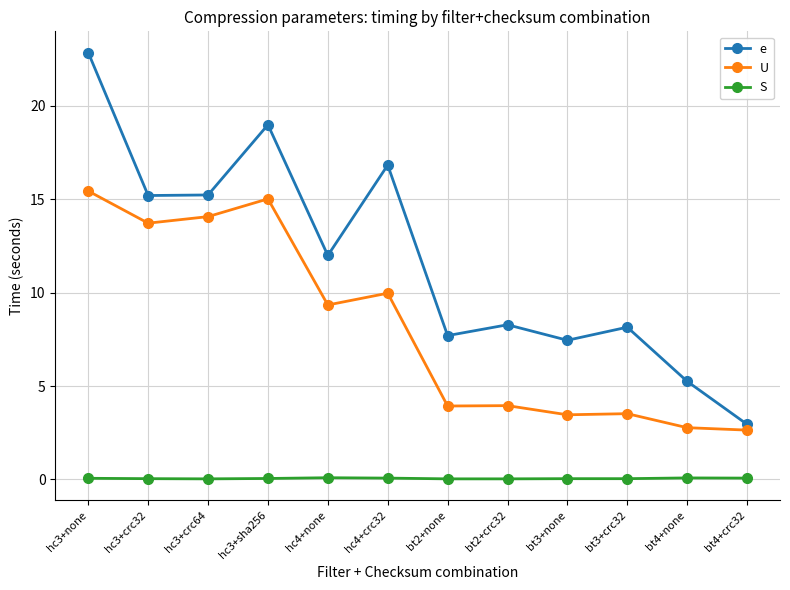

Which category has the lowest value in the e series?

bt4+crc32